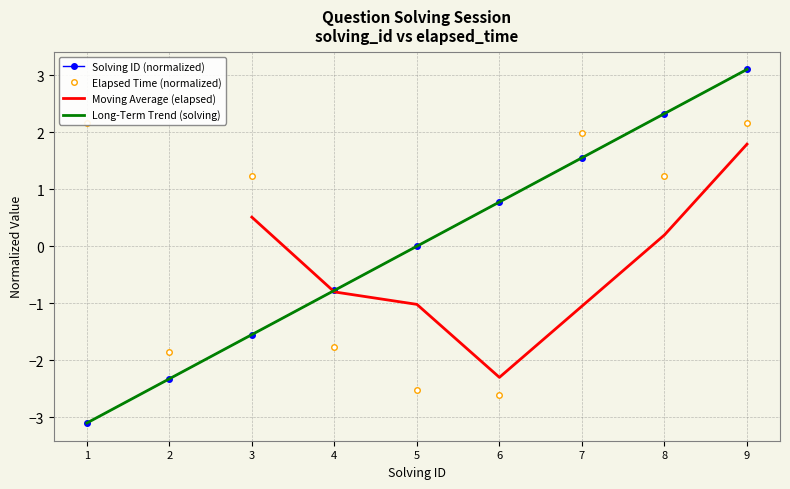

Which series has the largest total across all categories?

solving_id